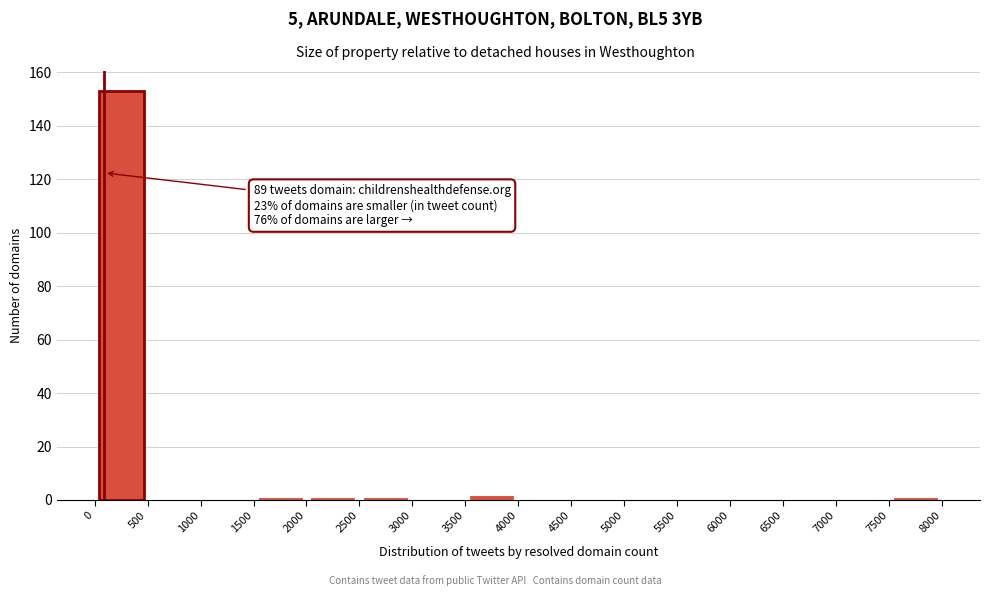

Which range on the x-axis has the tallest bar?

0 to 500